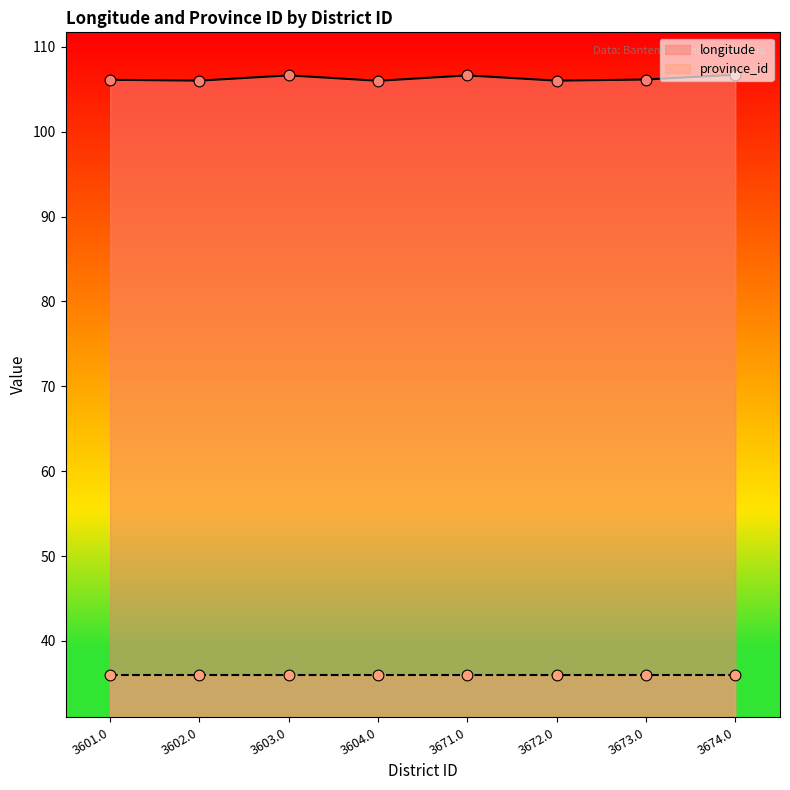

What is the change in value from 3602.0 to 3603.0?

+0.6